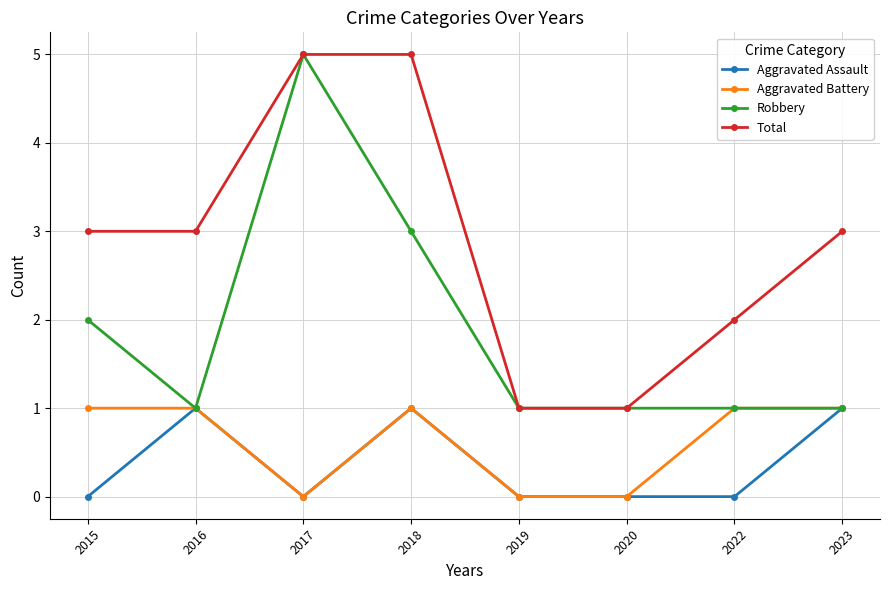

What are all the series names shown in the legend?

Aggravated Assault, Aggravated Battery, Robbery, Total